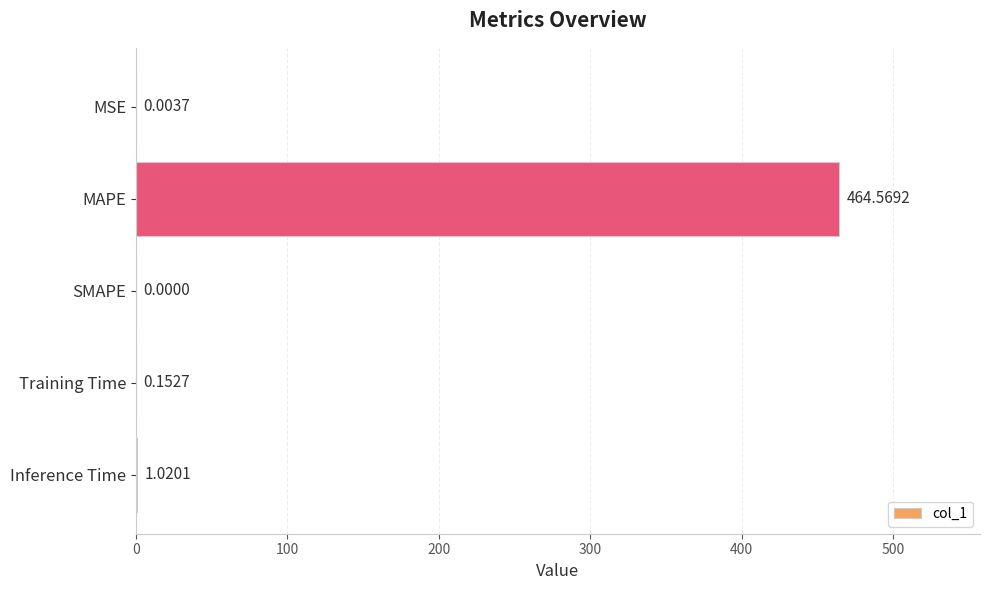

Approximately how many times larger is the value at MAPE compared to Inference Time?

455.4